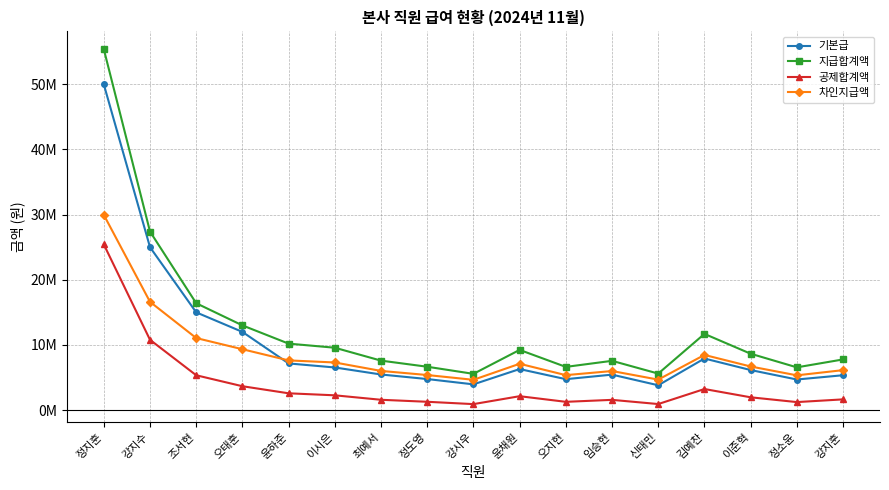

True or false: 공제합계액 has a value of 25433780 at 정지훈.

True